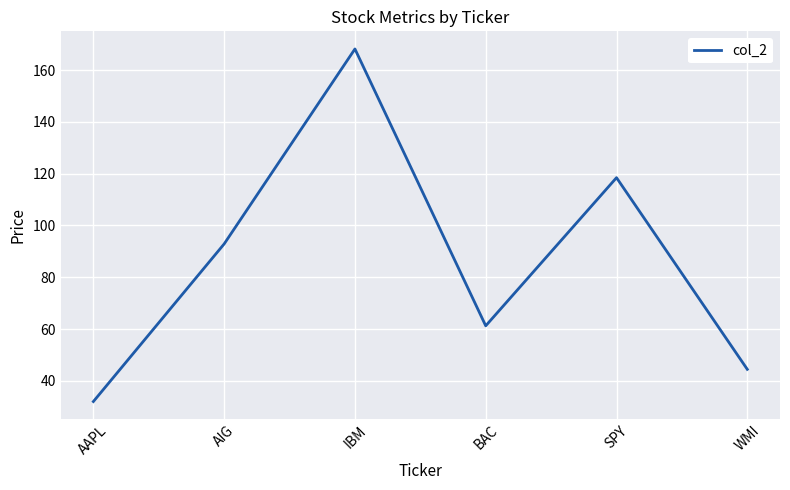

What value does the data have at AIG?

92.9